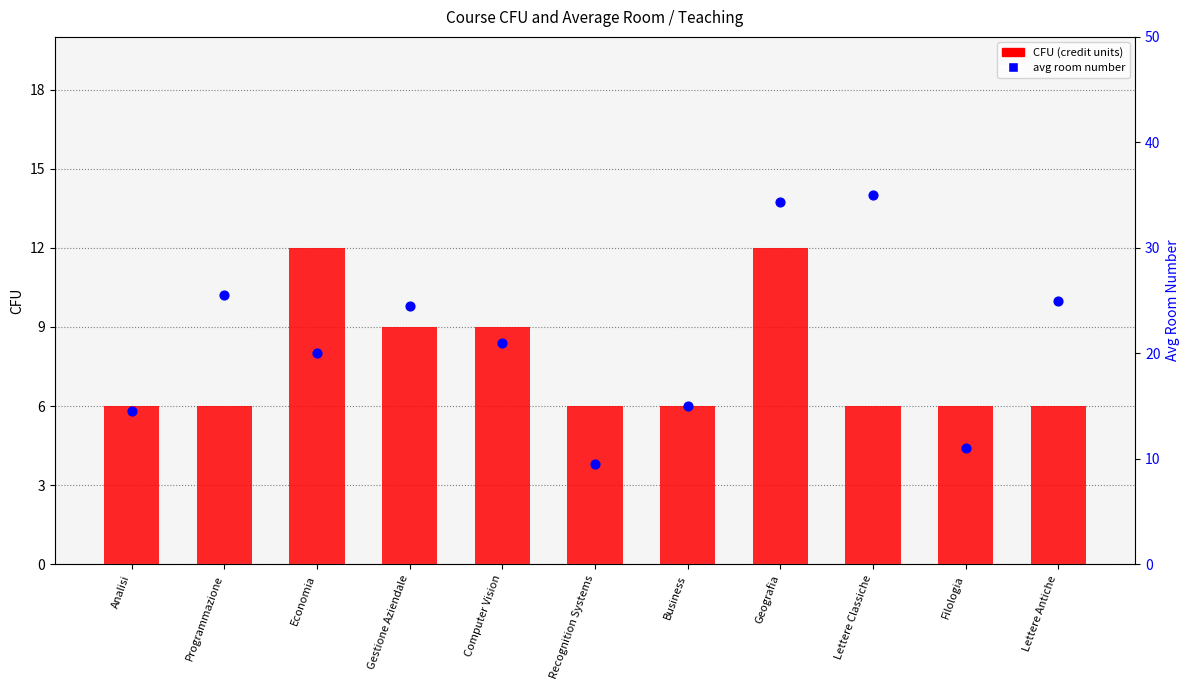

What are all the series names shown in the legend?

CFU (credit units), avg room number